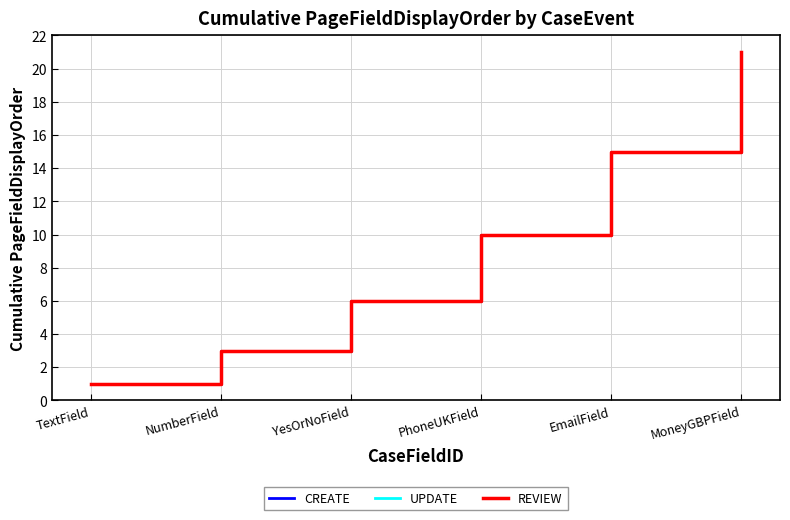

Where is UPDATE nearest to the value 11?

PhoneUKField